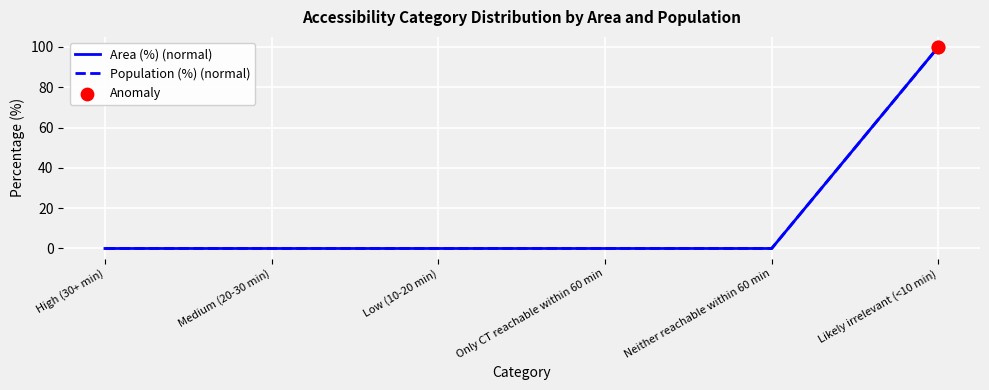

At which category is the sum across all series the highest?

Likely irrelevant (<10 min)